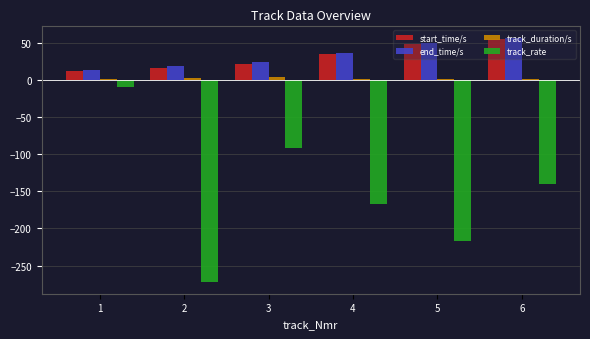

What is the average value of the start_time/s series?

31.1